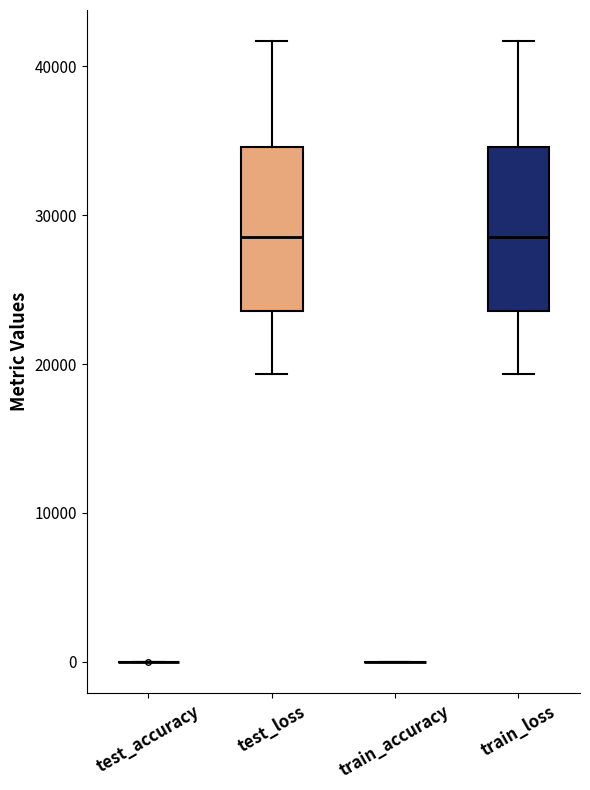

Reading left to right, read every box against the y-axis: the position of its median line, the range the box covers, and the ends of its whiskers. The values are not printed on the chart, so give them approximately, as read against the axis.

test_accuracy: box collapsed to a line at 0, whiskers 0 to 0
test_loss: median 29000, box 24000 to 35000, whiskers 19000 to 42000
train_accuracy: box collapsed to a line at 0, whiskers 0 to 0
train_loss: median 29000, box 24000 to 35000, whiskers 19000 to 42000